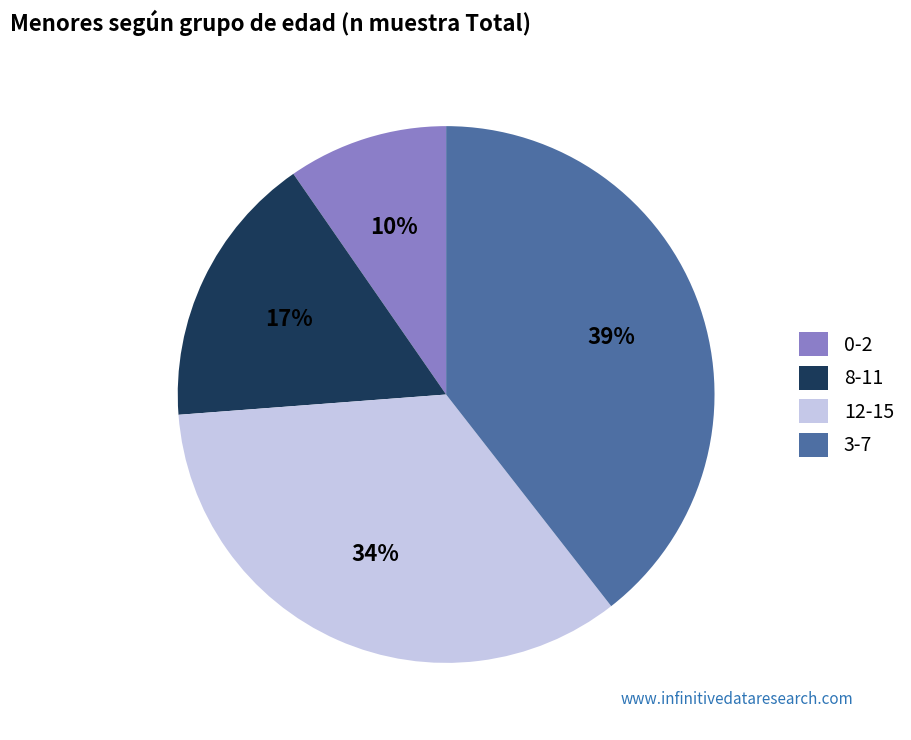

Is there a majority slice in this chart?

No